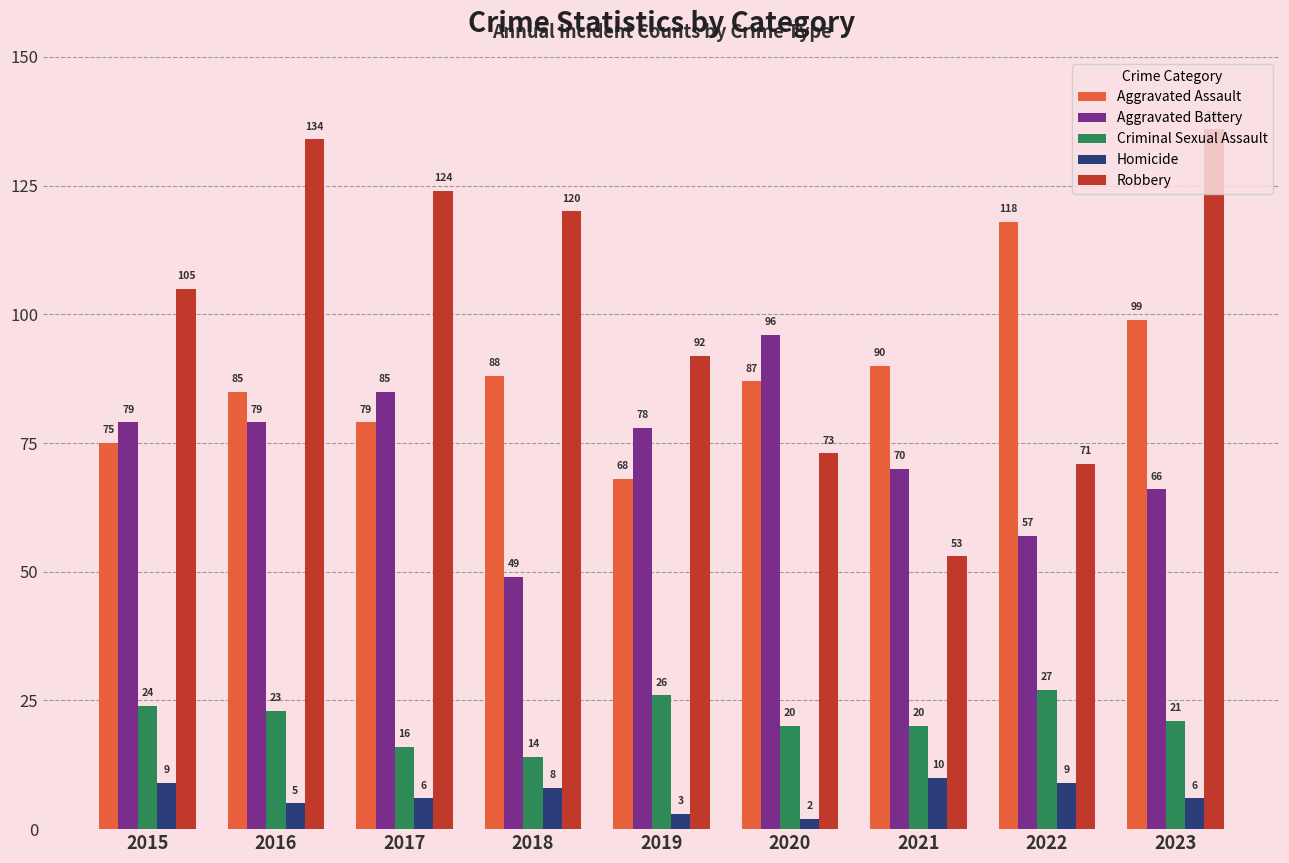

The value of Aggravated Assault at 2017 is 79. True or false?

True